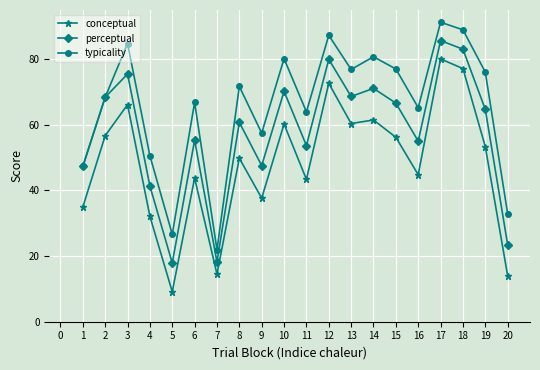

Where does the conceptual series first go above 53?

2